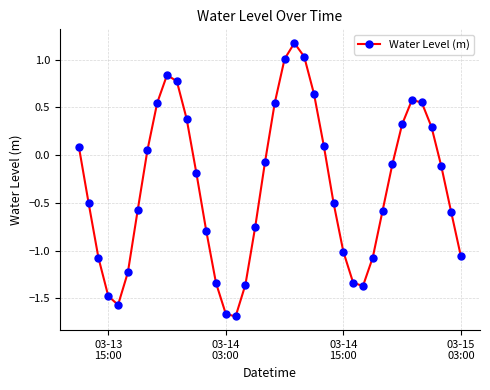

How many interior local peaks (higher than both neighbors) does the data have?

3